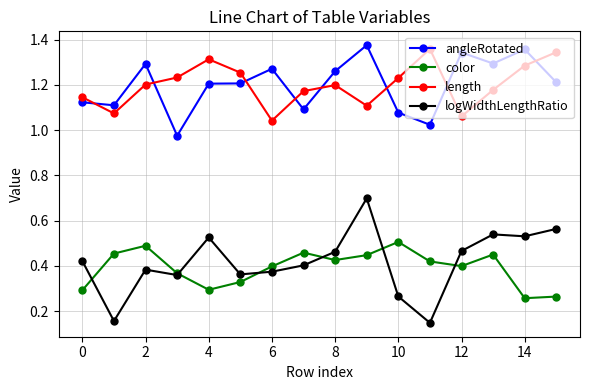

Which series has the largest range (max minus min)?

logWidthLengthRatio